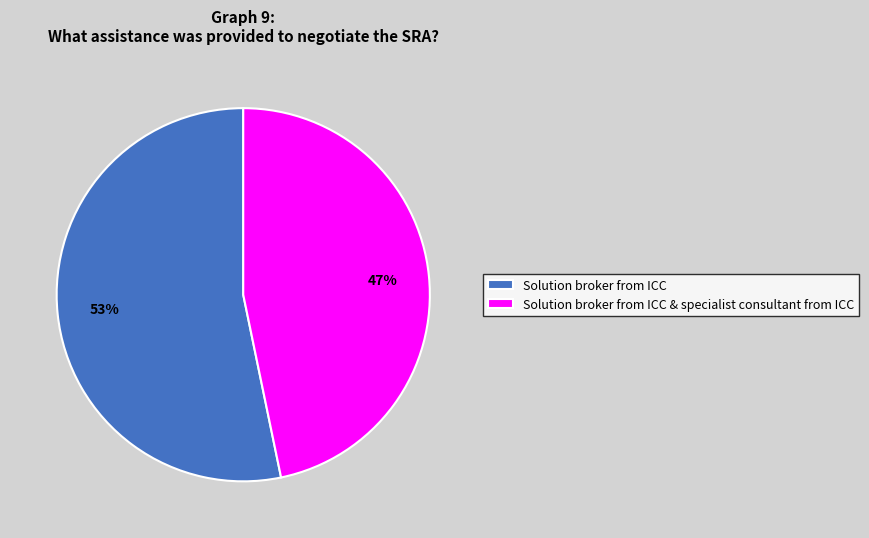

Is it true that Solution broker from ICC is 40% of the pie?

False